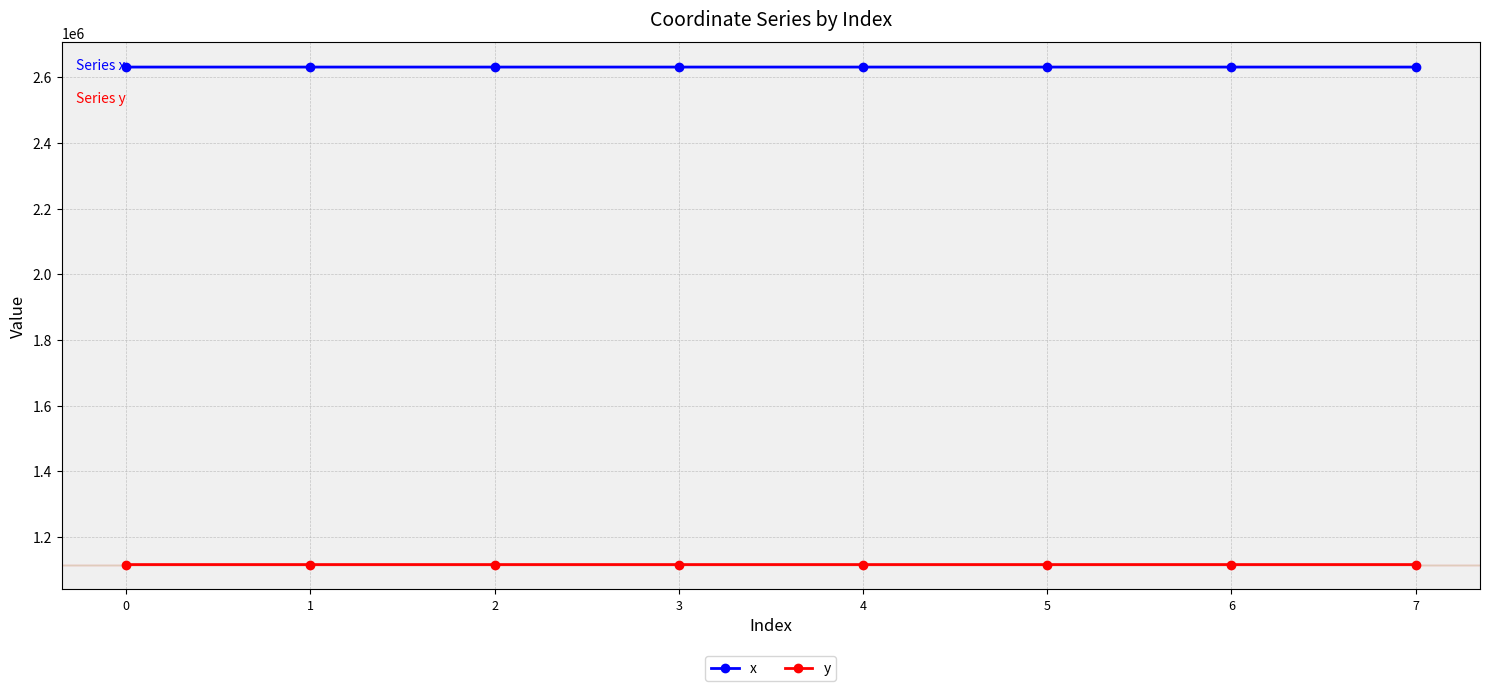

How many categories are shown in the chart?

8